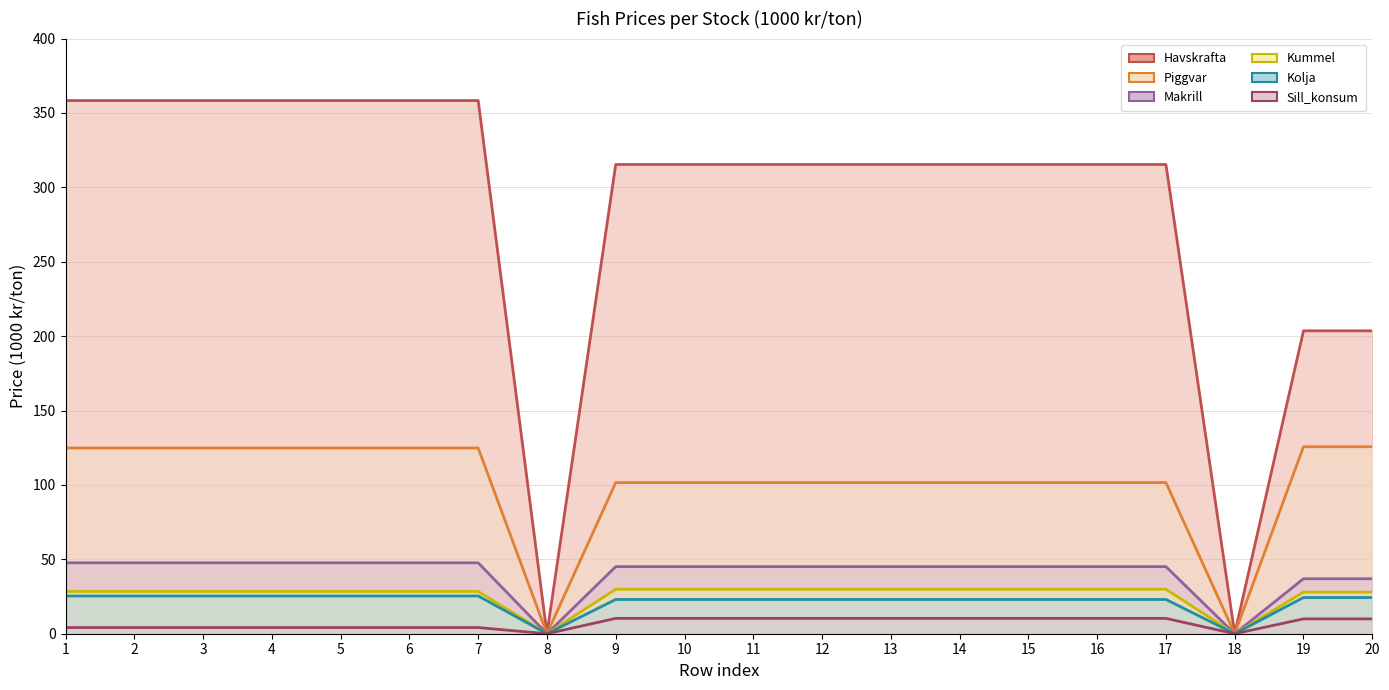

What is the average value of the Makrill (line) series?

40.7